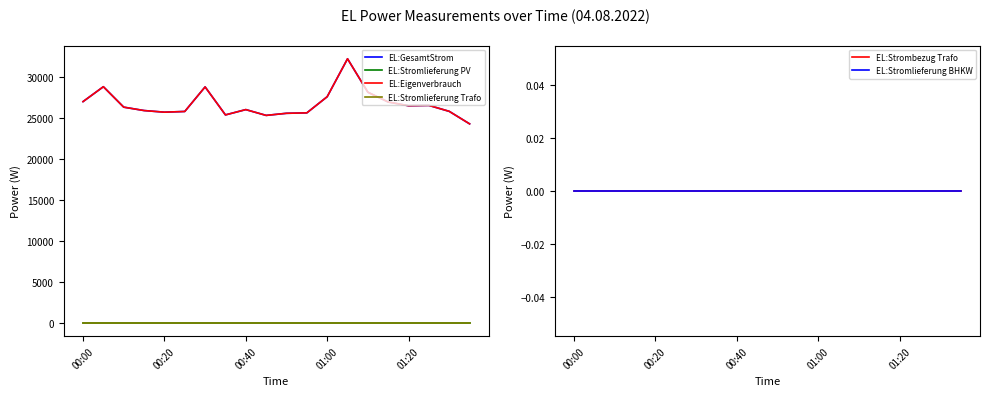

Reading right to left, what are all the values shown in this chart?

EL:GesamtStrom: 24267	25791	26519	26479	26929	28123	32202	27576	25608	25556	25299	26006	25359	28773	25778	25692	25891	26305	28796	26980
EL:Stromlieferung PV: 0	0	0	0	0	0	0	0	0	0	0	0	0	0	0	0	0	0	0	0
EL:Eigenverbrauch: 24267	25791	26519	26479	26929	28123	32202	27576	25608	25556	25299	26006	25359	28773	25778	25692	25891	26305	28796	26980
EL:Stromlieferung Trafo: 0	0	0	0	0	0	0	0	0	0	0	0	0	0	0	0	0	0	0	0
EL:Strombezug Trafo: 0	0	0	0	0	0	0	0	0	0	0	0	0	0	0	0	0	0	0	0
EL:Stromlieferung BHKW: 0	0	0	0	0	0	0	0	0	0	0	0	0	0	0	0	0	0	0	0